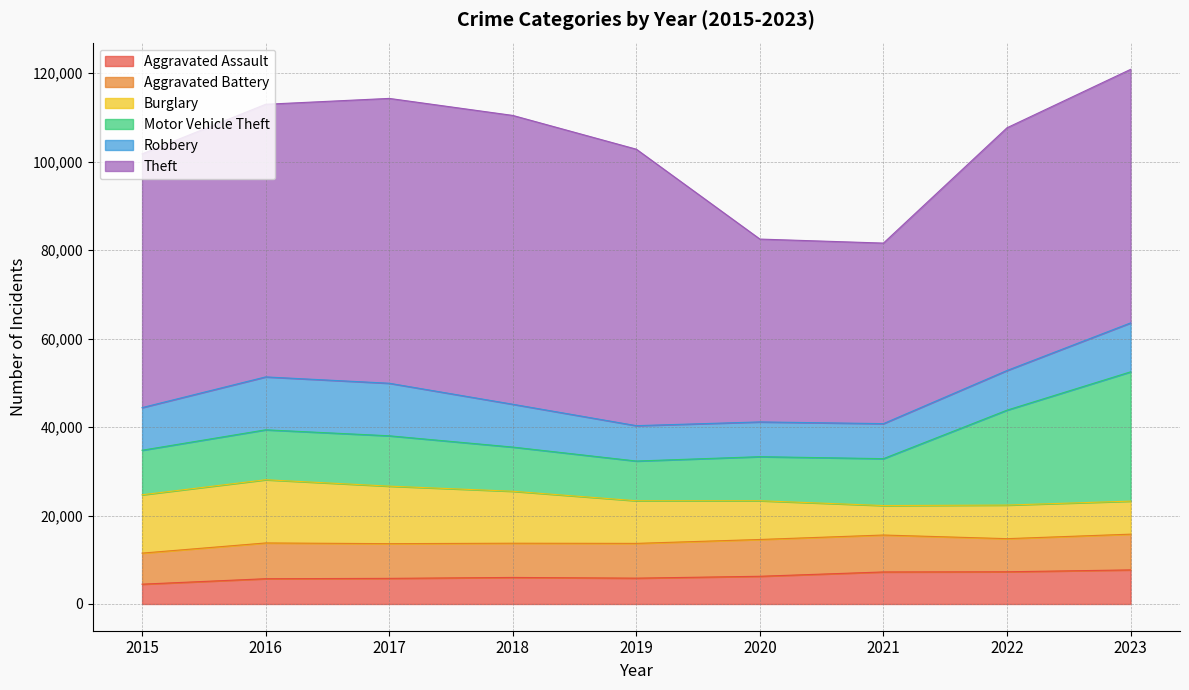

What is the difference between the maximum and minimum values in the Aggravated Battery series?

1328